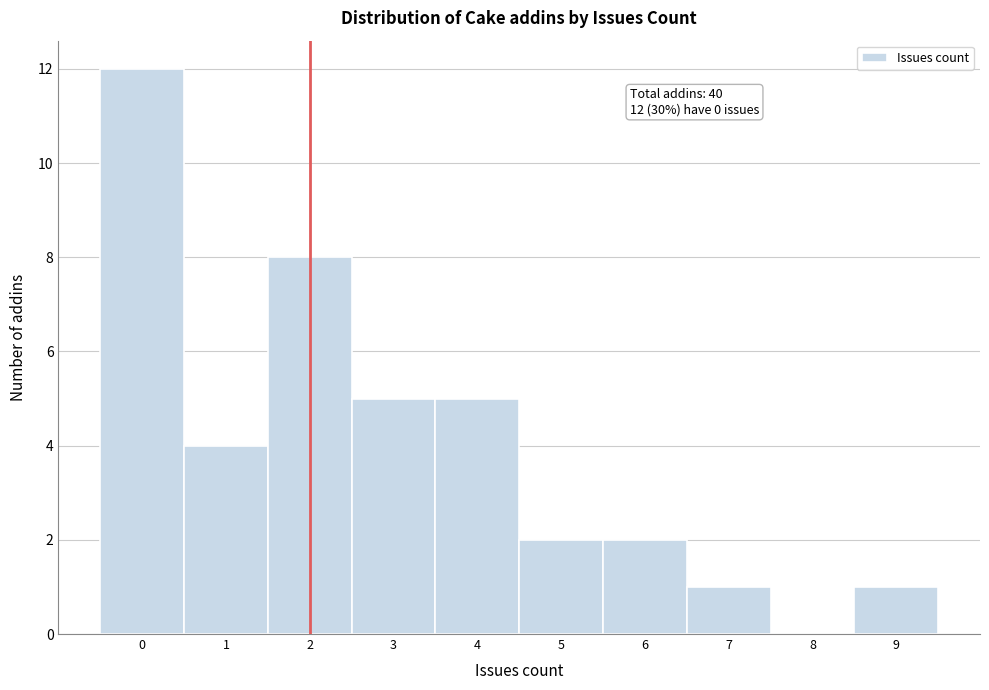

Reading left to right, transcribe all the data shown in this chart.

0=12	1=4	2=8	3=5	4=5	5=2	6=2	7=1	8=0	9=1